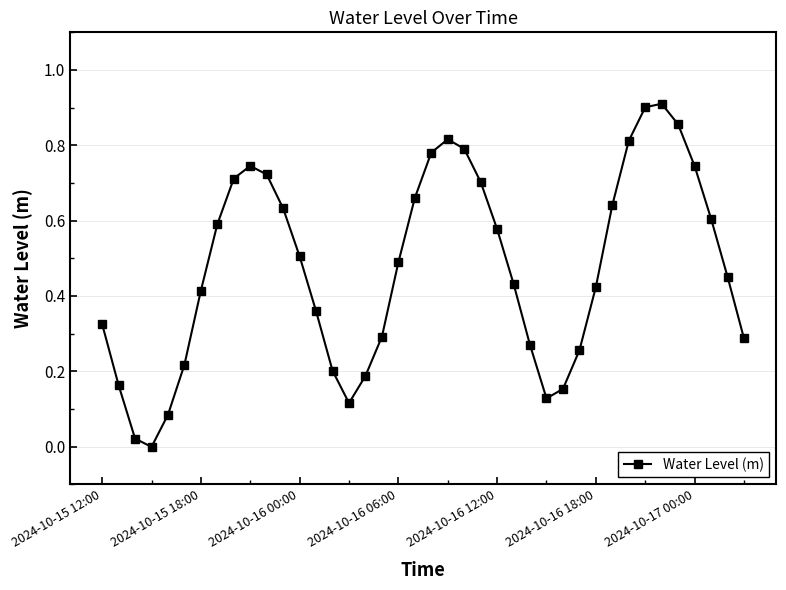

What is the sum of all values?

19.0